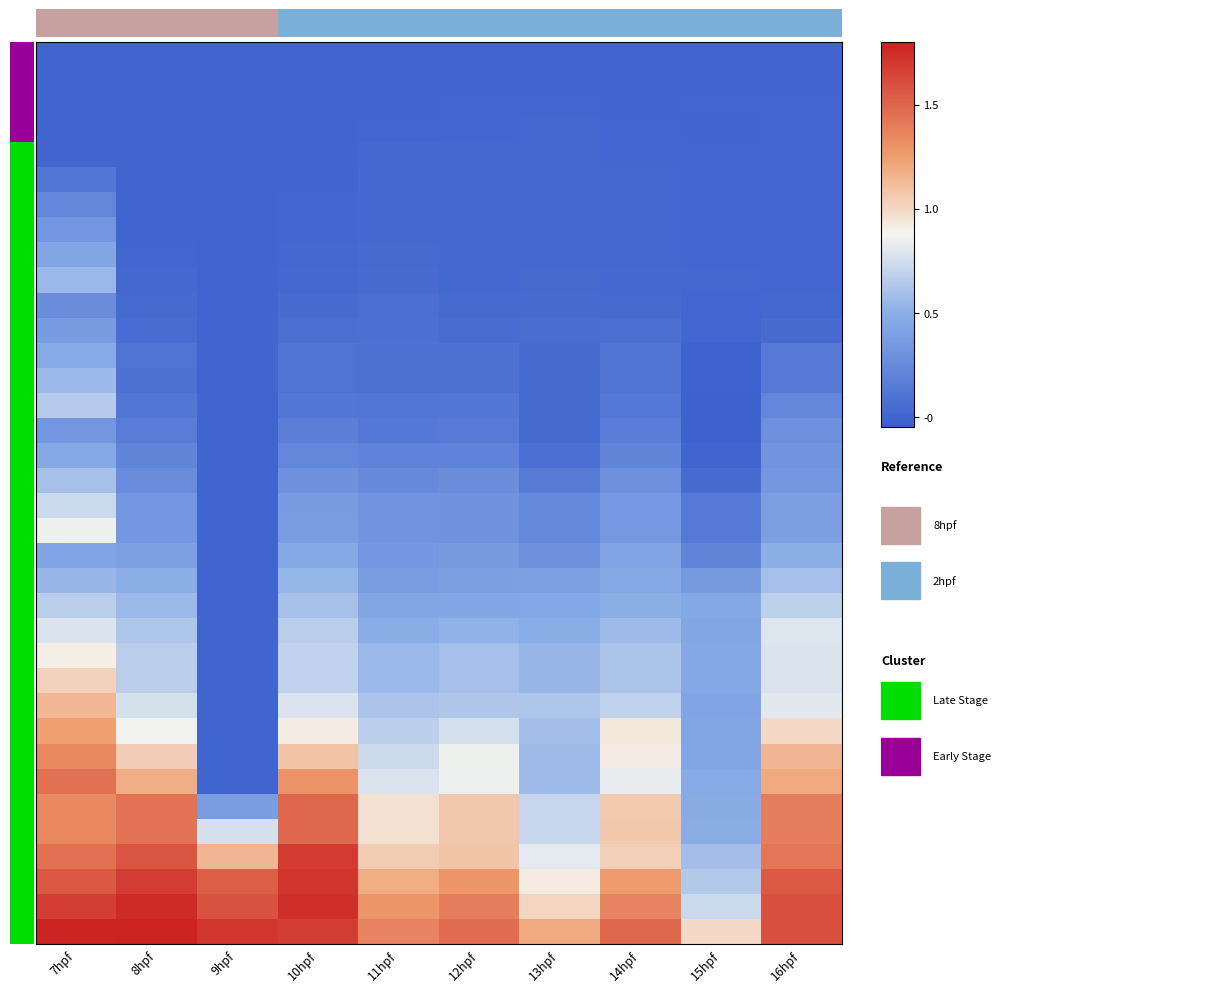

What is the spread (max minus min) of values at 16hpf?

1.6